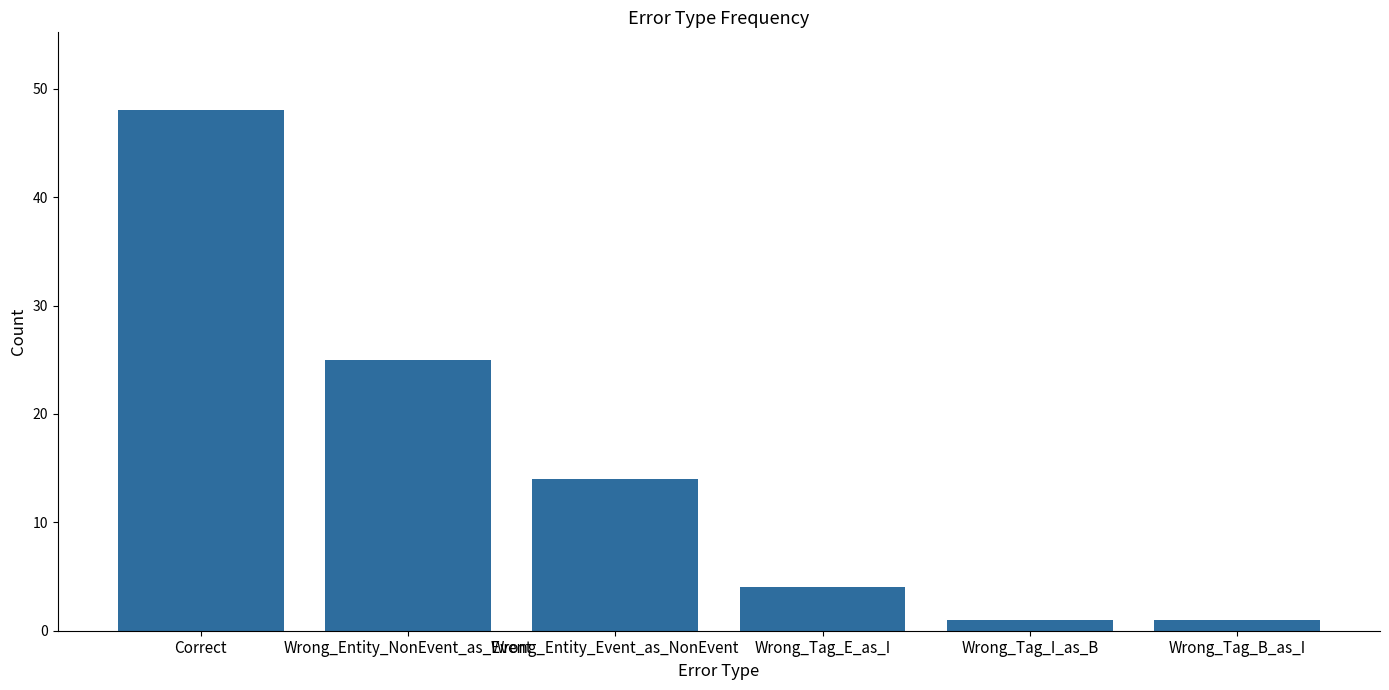

What is the difference between the values at Wrong_Tag_E_as_I and Wrong_Tag_B_as_I?

3